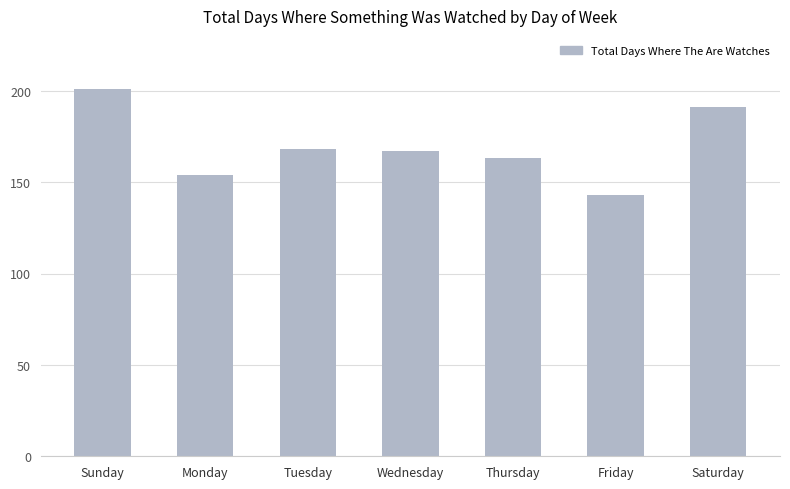

What is the change in value from Thursday to Friday?

-20